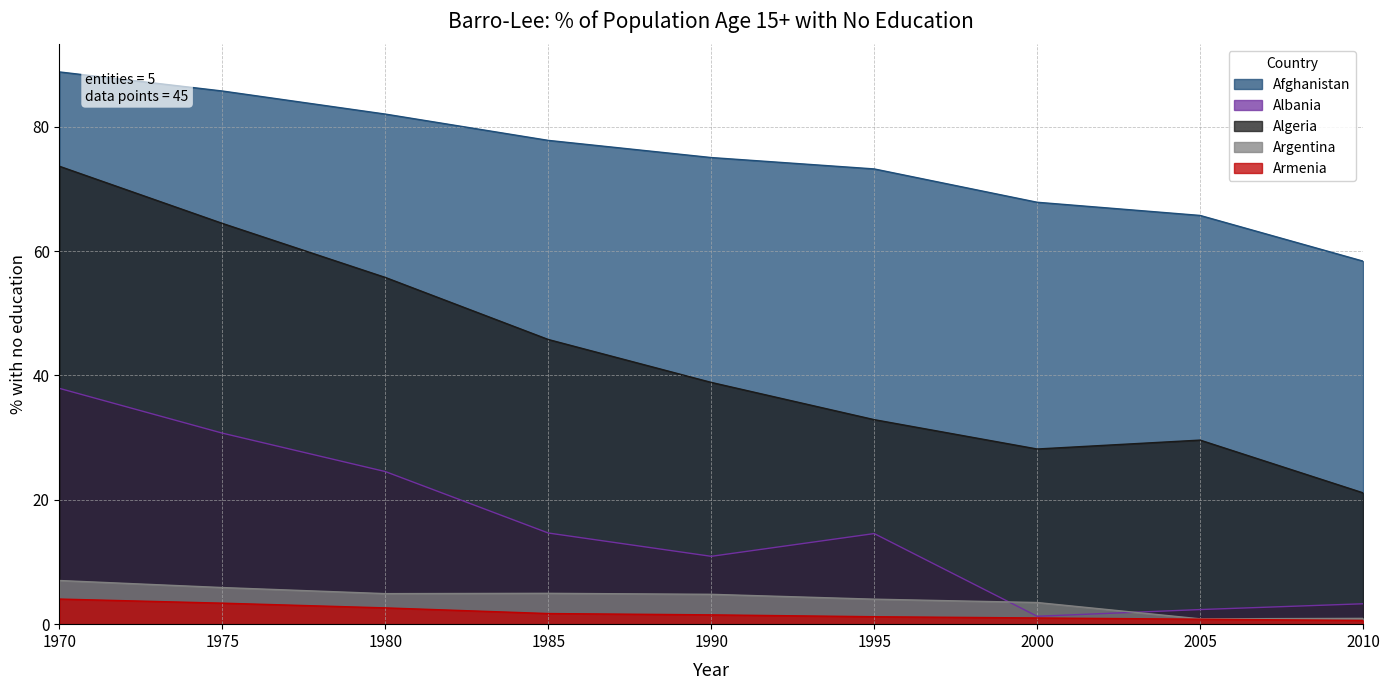

Between 1970 and 1985, which series saw the biggest shift?

Algeria